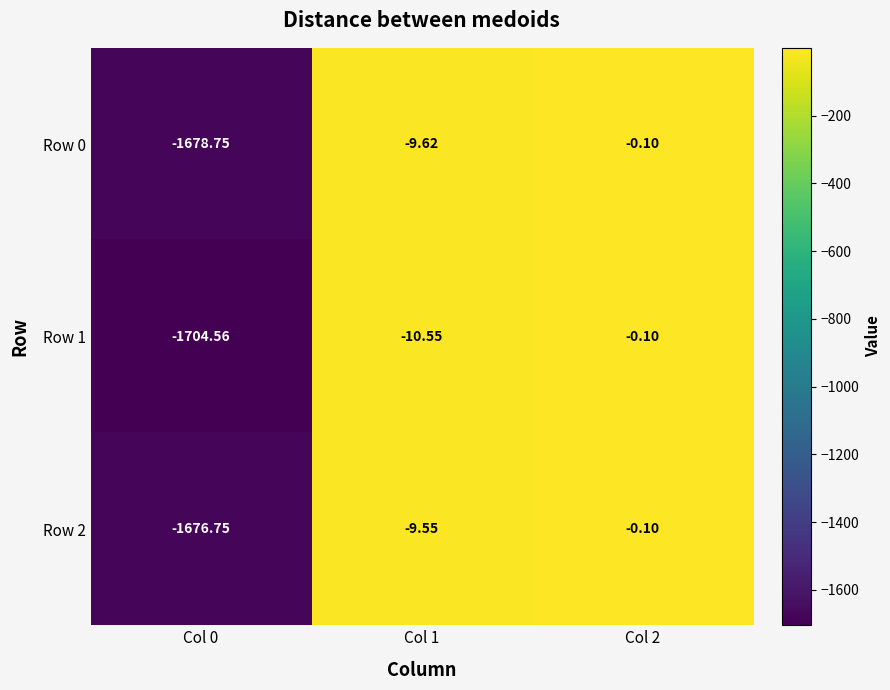

Is the value of Row 2 at Col 2 greater than the value of Row 1 at Col 1?

Yes